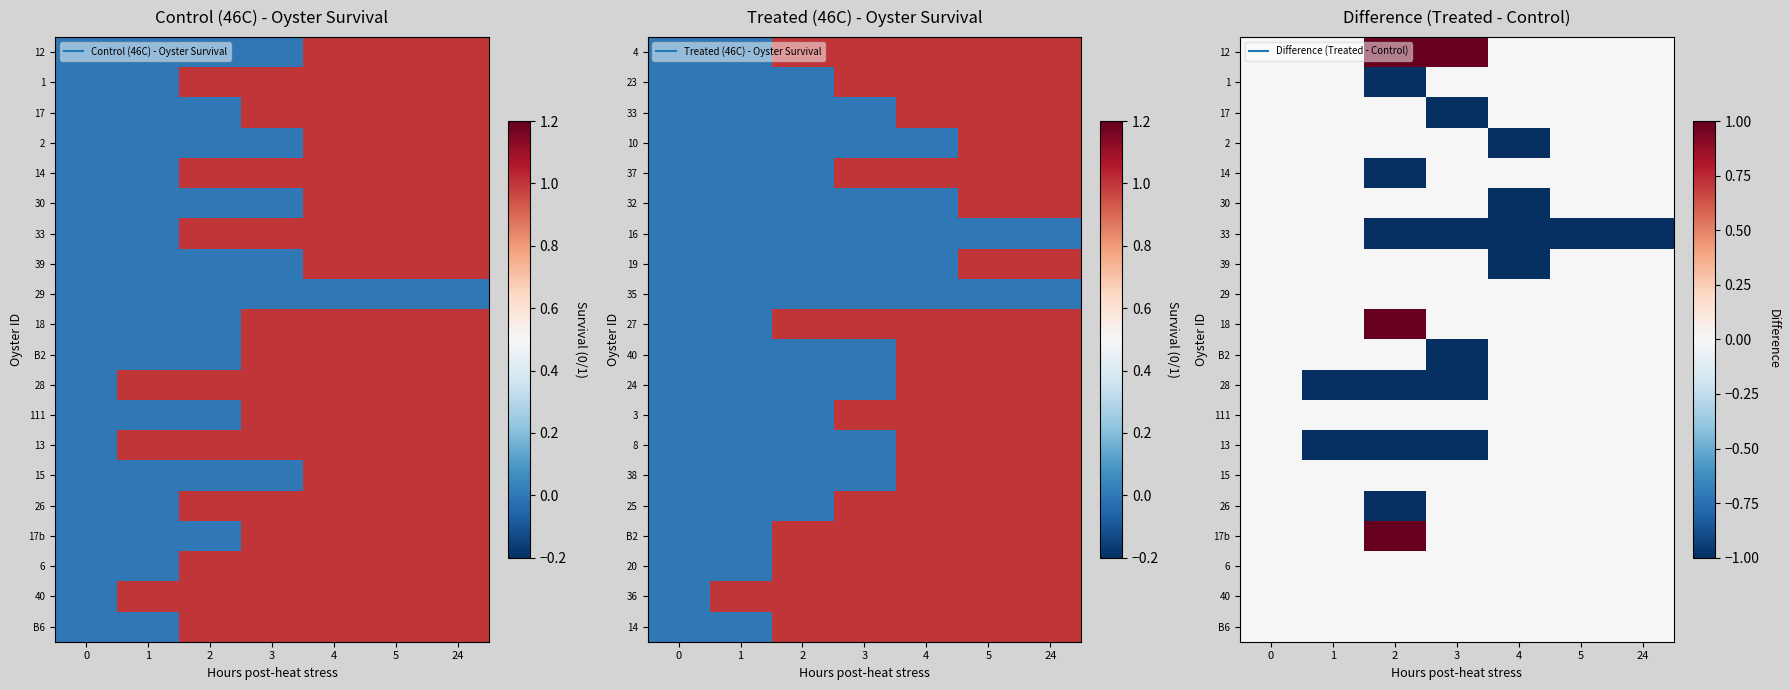

What is the total value across all series at 24?

-1